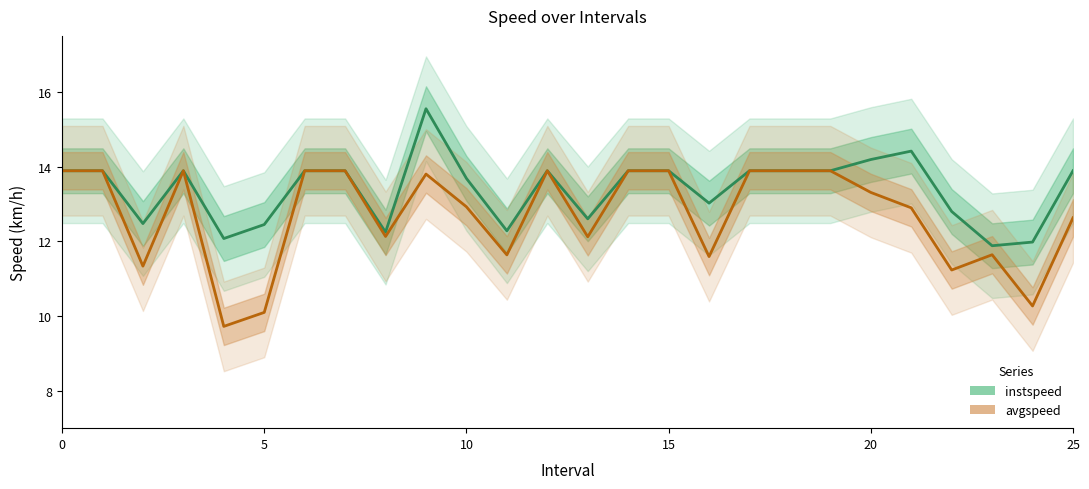

Rank the series by their average value, from highest to lowest.

instspeed, avgspeed